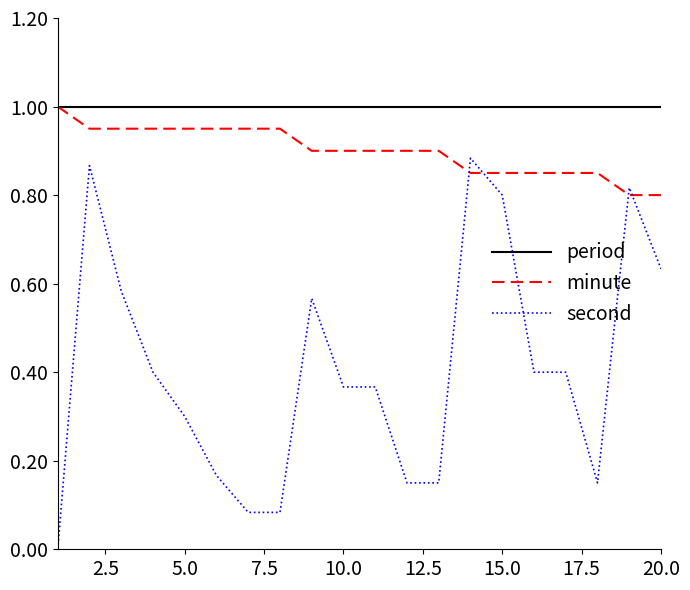

After their last crossing, which series has the higher values: second or minute?

minute